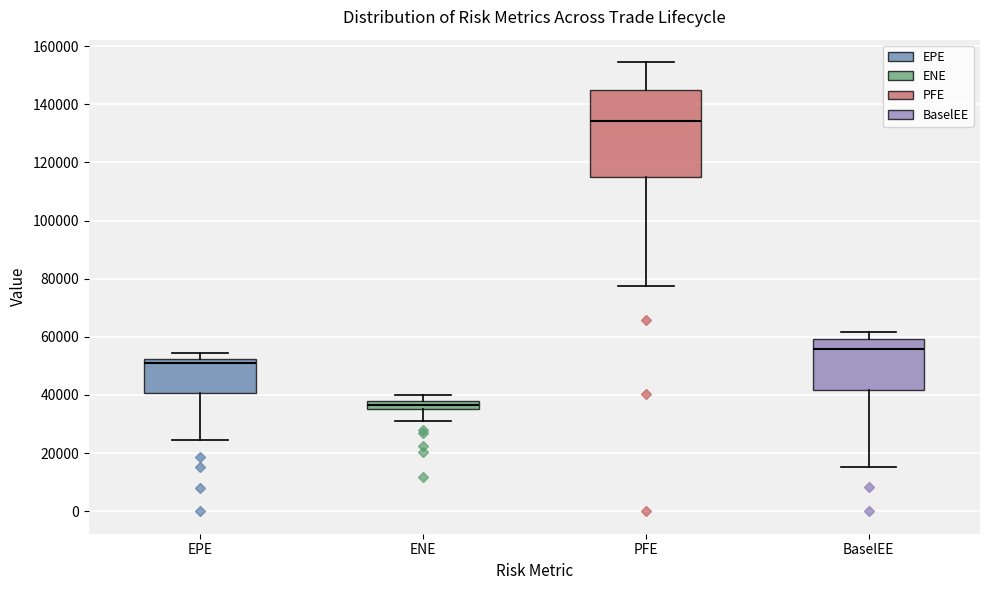

Comparing the boxes themselves (not the whiskers), which one is the tallest?

PFE